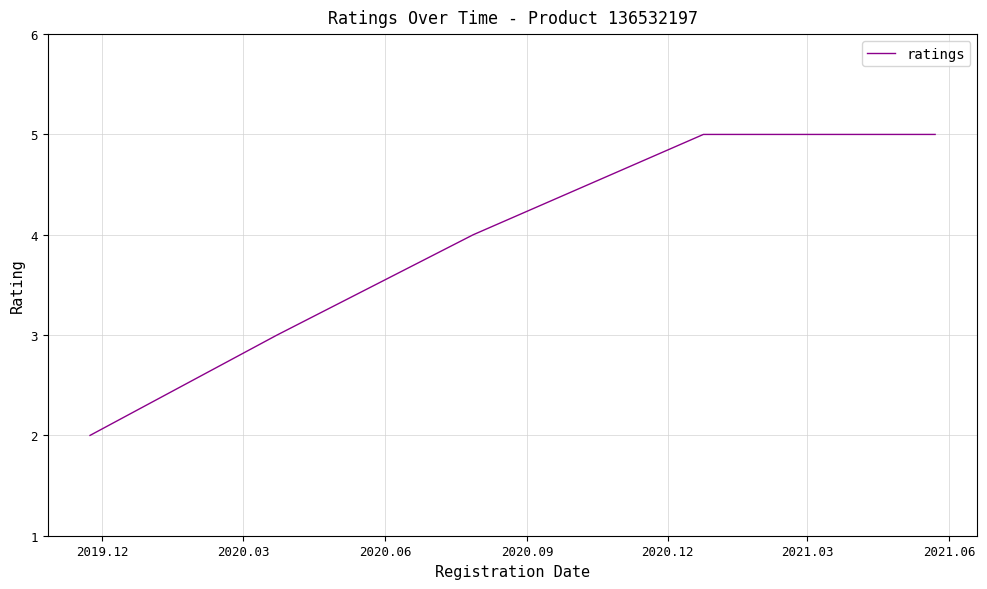

What is the difference between the second highest and minimum values?

3